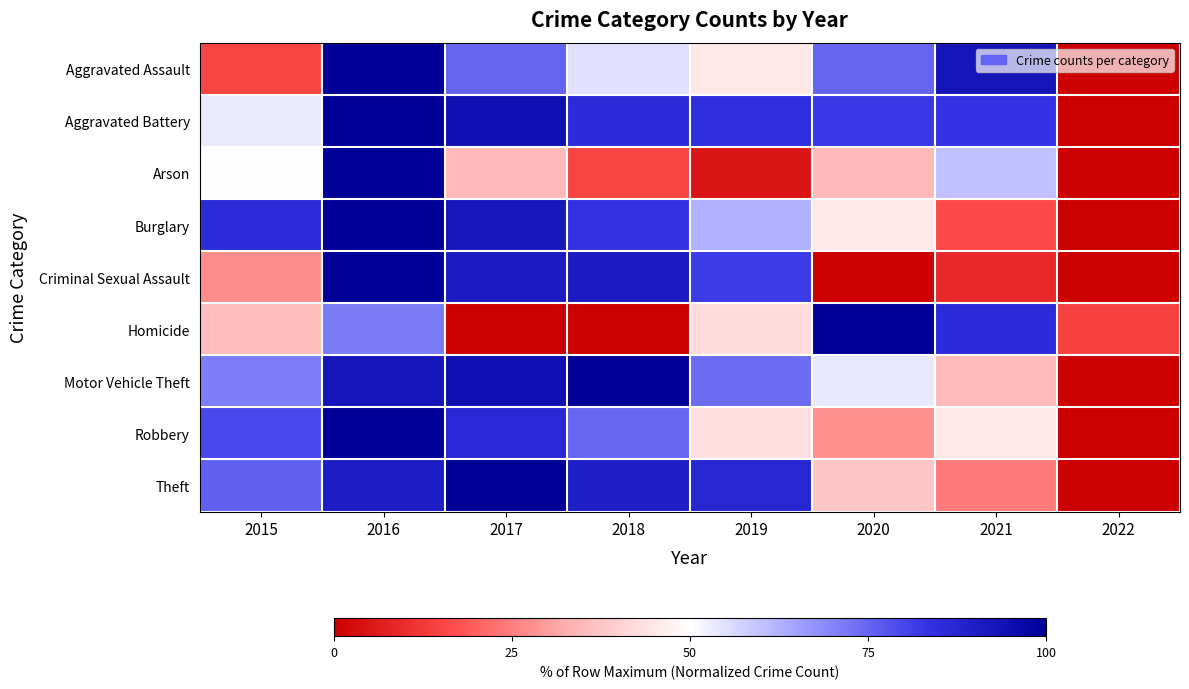

What is the total value across all series at 2015?

492.7